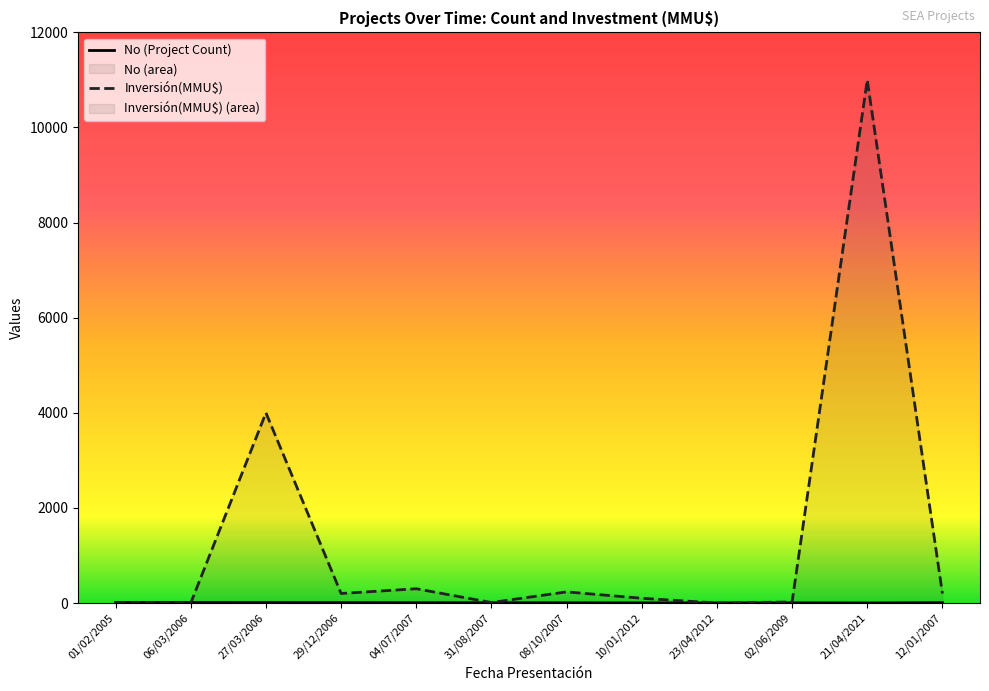

What is the label of the 2nd point from the left?

06/03/2006